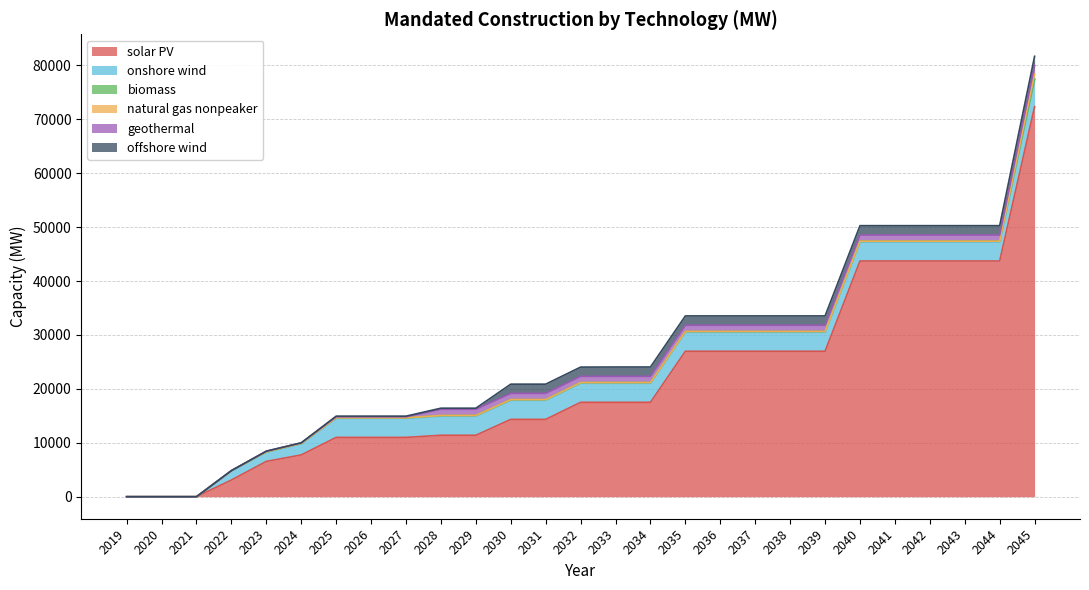

True or false: biomass has a value of 107.4 at 2026.

True